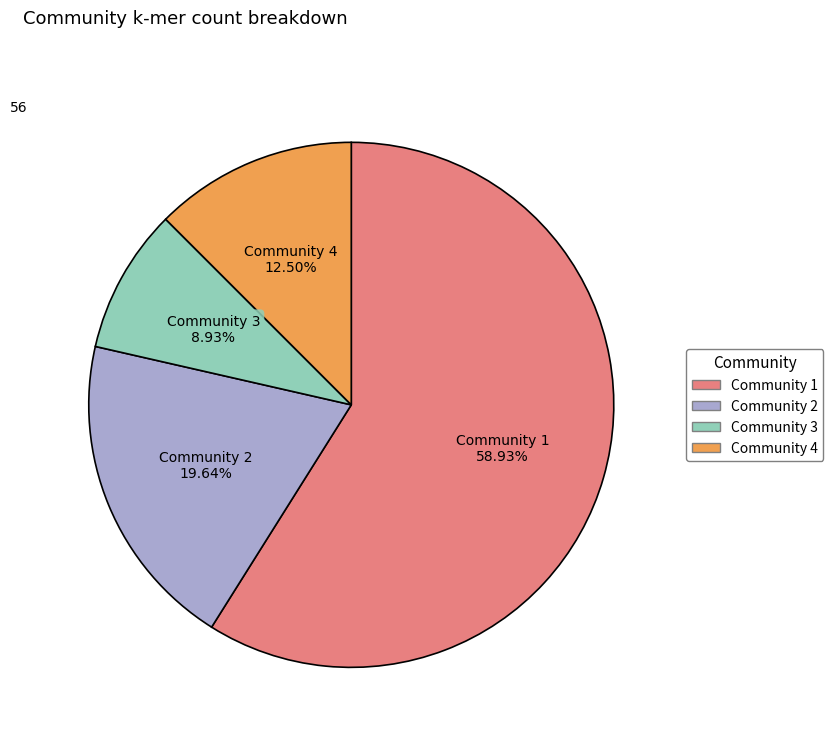

Is there any slice that represents more than half of the pie?

Yes